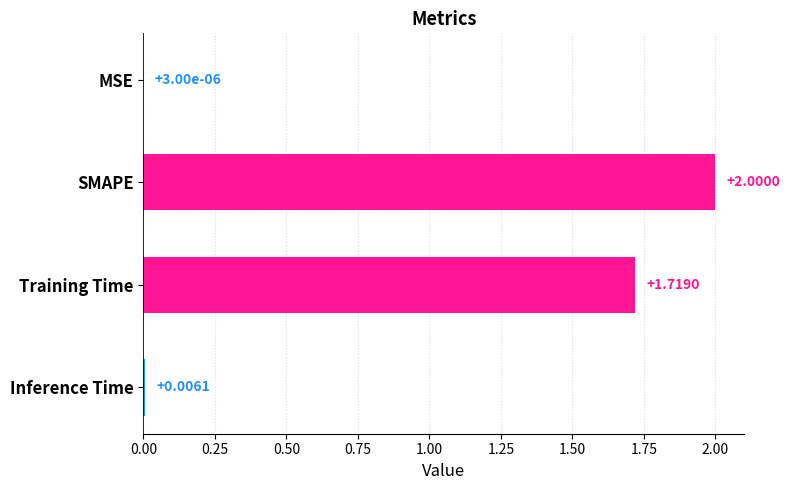

Between SMAPE and Training Time, which is larger?

SMAPE